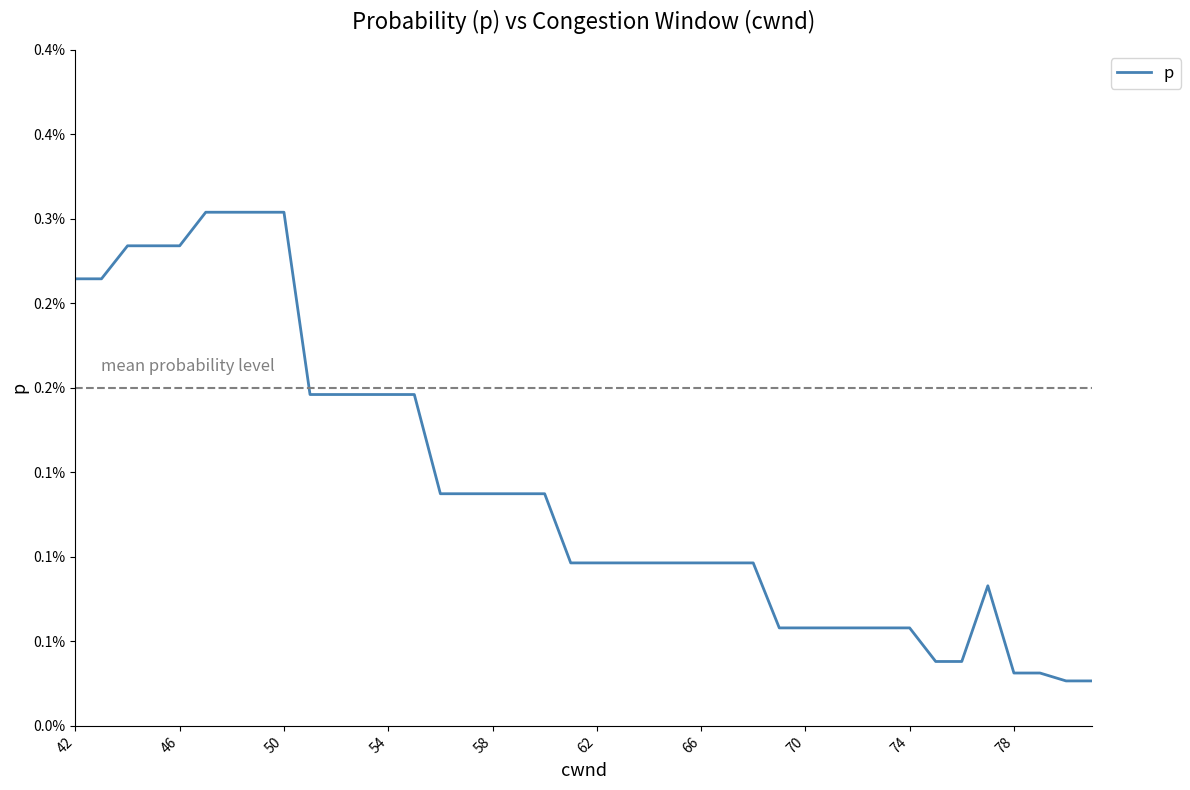

Is this an area chart (filled region under the line)?

No